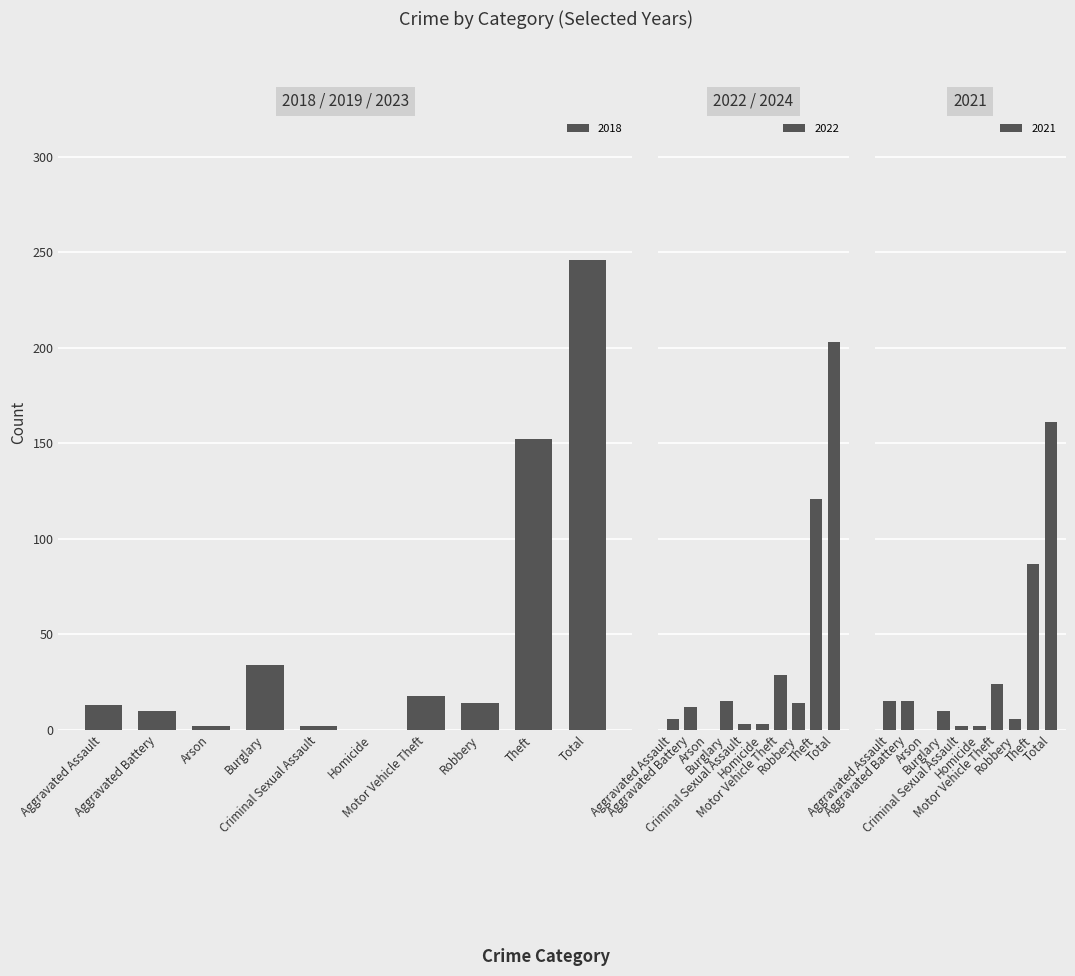

How many distinct data groups are displayed?

3